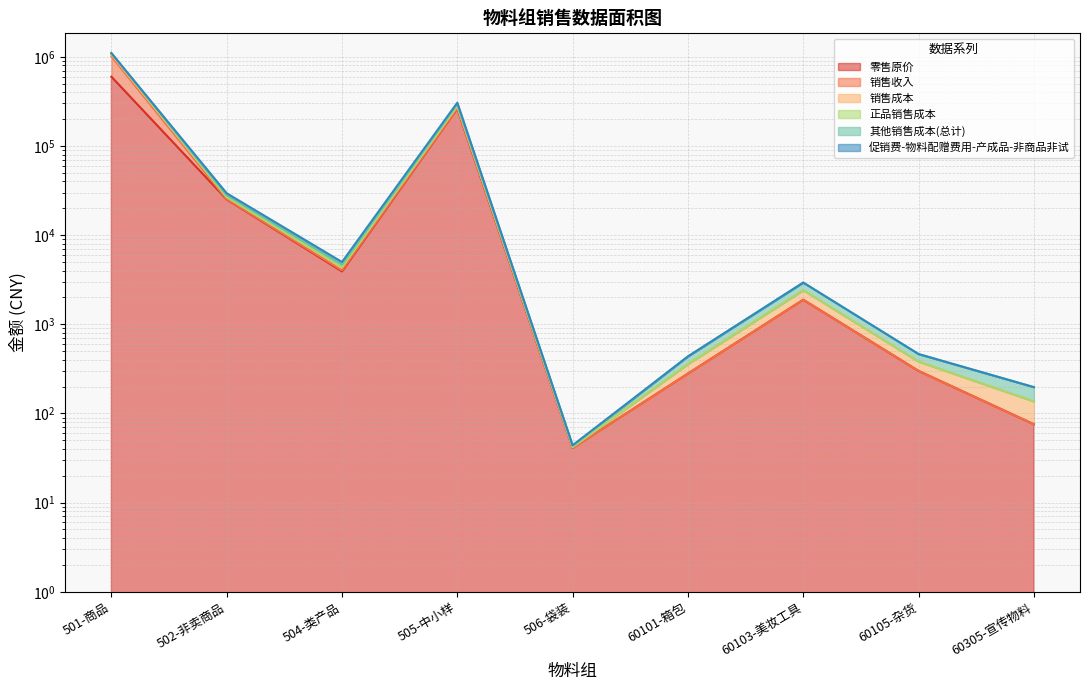

What position from the left is 501-商品?

1